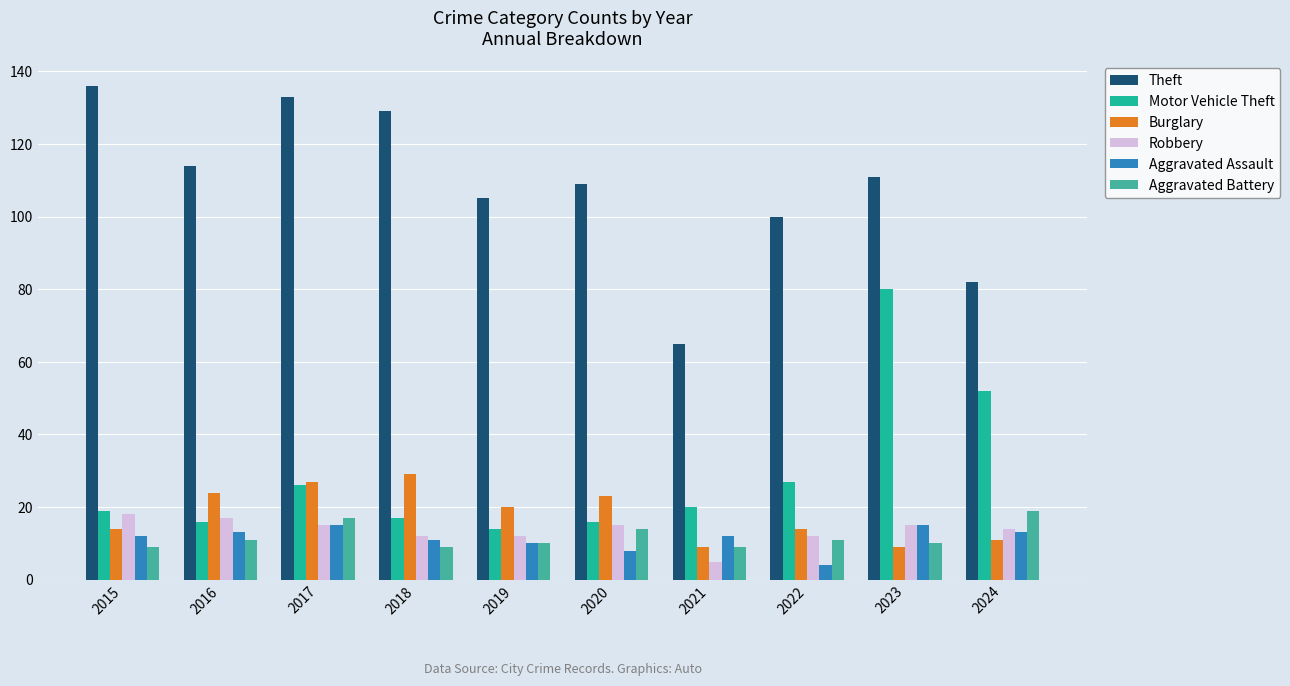

What are all the series names shown in the legend?

Theft, Motor Vehicle Theft, Burglary, Robbery, Aggravated Assault, Aggravated Battery